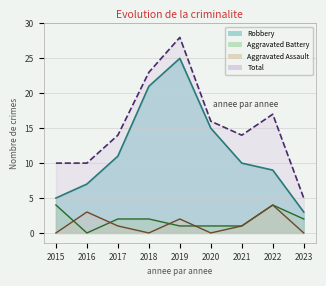

Reading left to right, transcribe all the data shown in this chart.

Robbery: 2015=5	2016=7	2017=11	2018=21	2019=25	2020=15	2021=10	2022=9	2023=3
Aggravated Battery: 2015=4	2016=0	2017=2	2018=2	2019=1	2020=1	2021=1	2022=4	2023=2
Aggravated Assault: 2015=0	2016=3	2017=1	2018=0	2019=2	2020=0	2021=1	2022=4	2023=0
Total: 2015=10	2016=10	2017=14	2018=23	2019=28	2020=16	2021=14	2022=17	2023=5